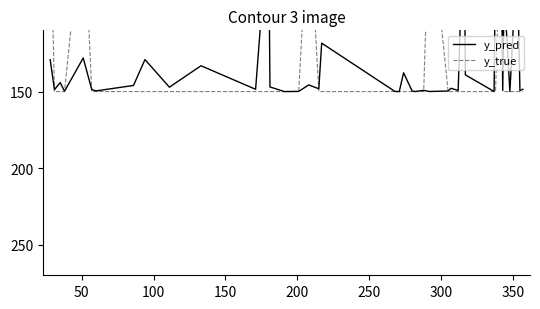

How many intersections are there between y_pred and y_true?

9